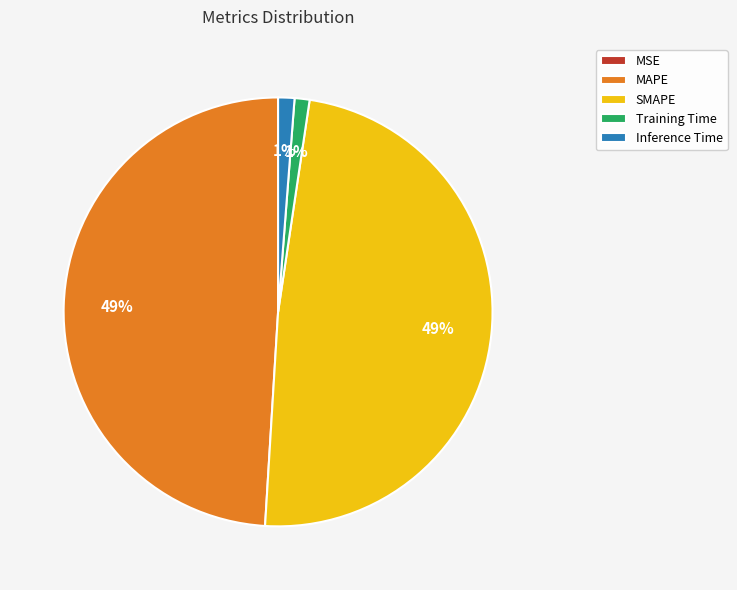

Combined, do SMAPE and MAPE account for over 50%?

Yes